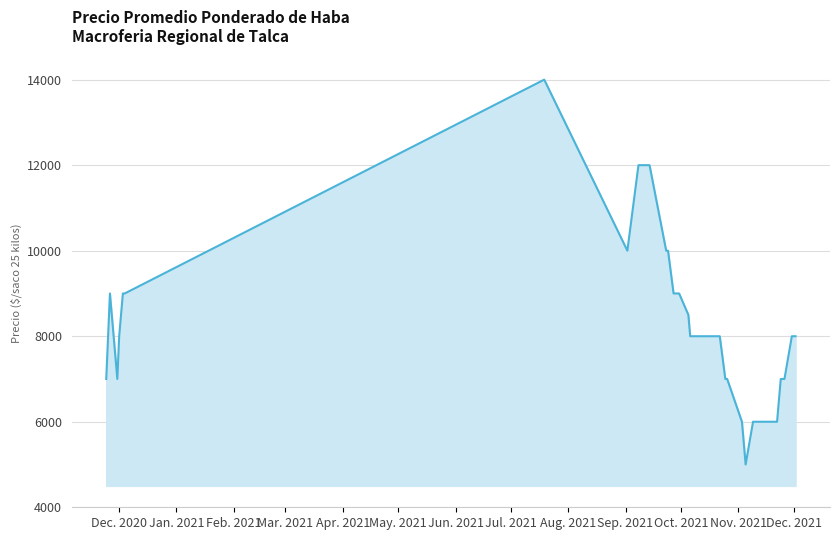

How many distinct data groups are displayed?

1